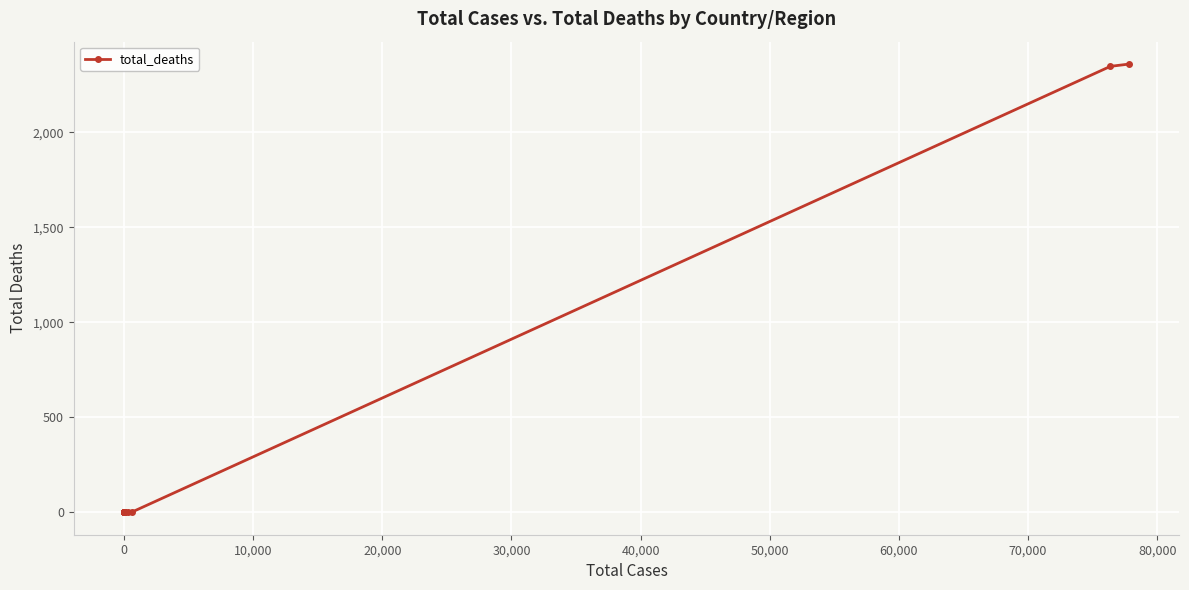

The value at 17 is 1582. True or false?

False